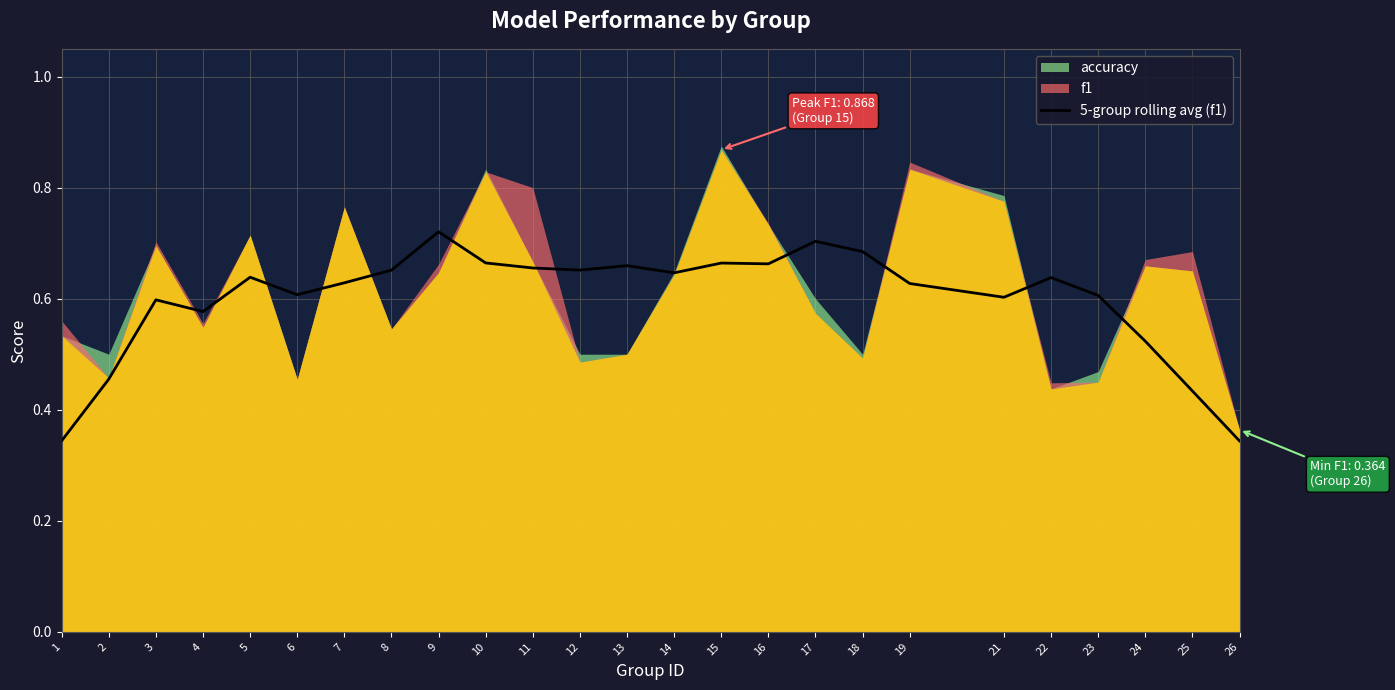

What is the smallest value displayed?

0.3